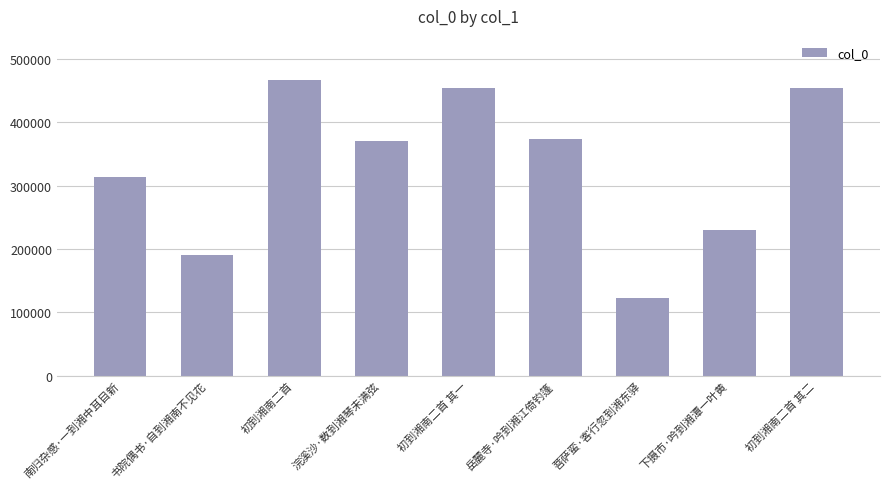

Where is the data nearest to the value 294447?

南归杂感·一到湘中耳目新